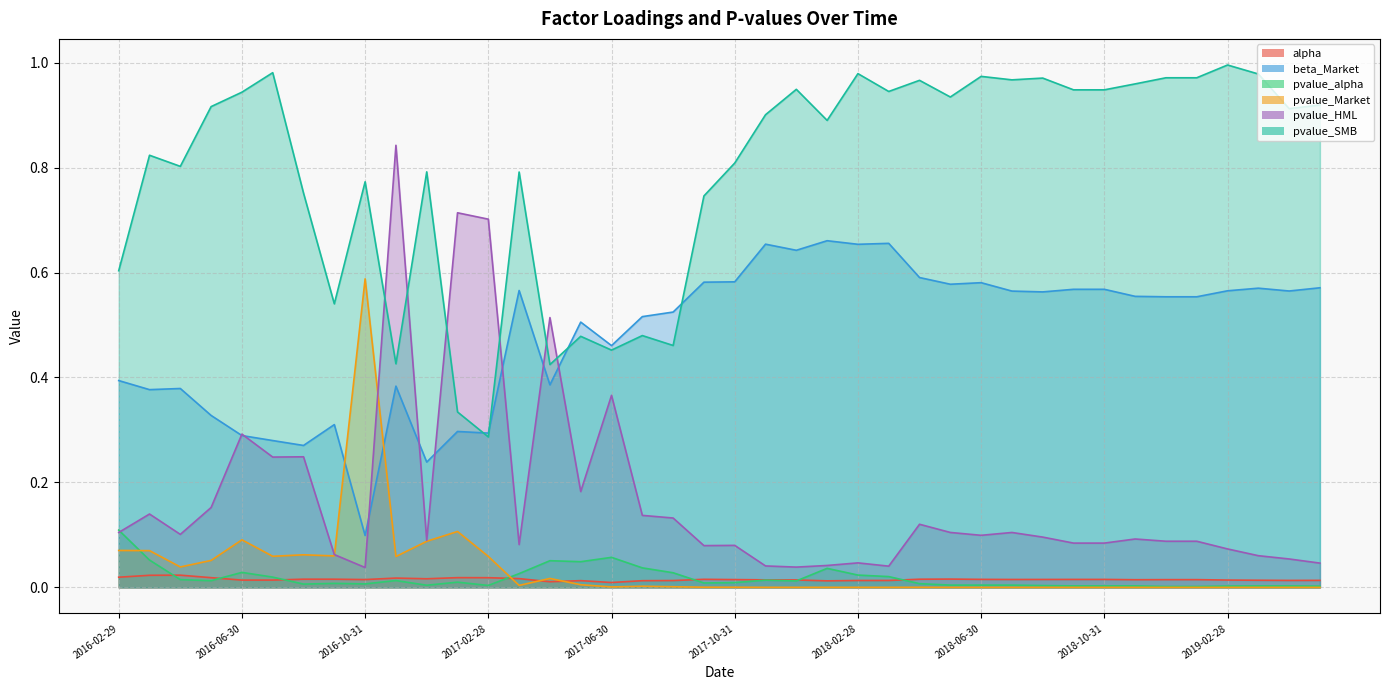

What position from the right is 2017-10-31?

20